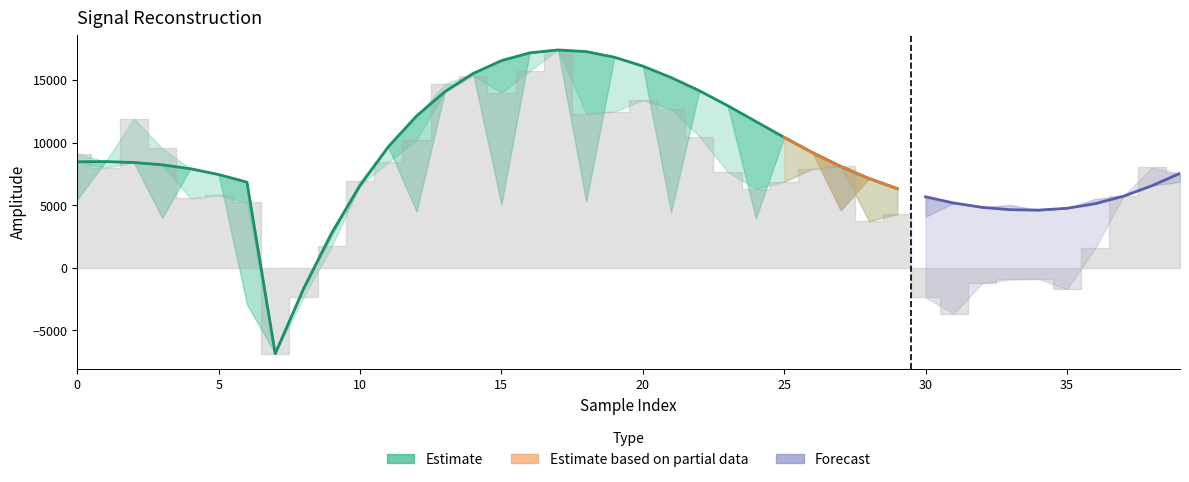

How many lines are shown in the chart?

3